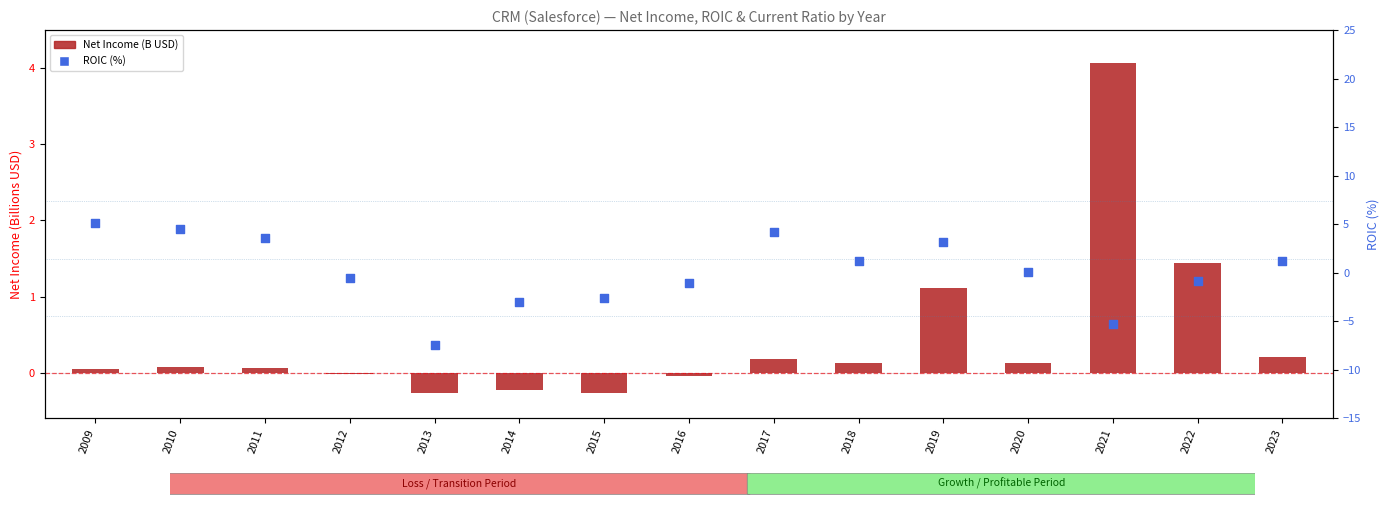

Which series reaches the maximum Y coordinate?

ROIC (%)